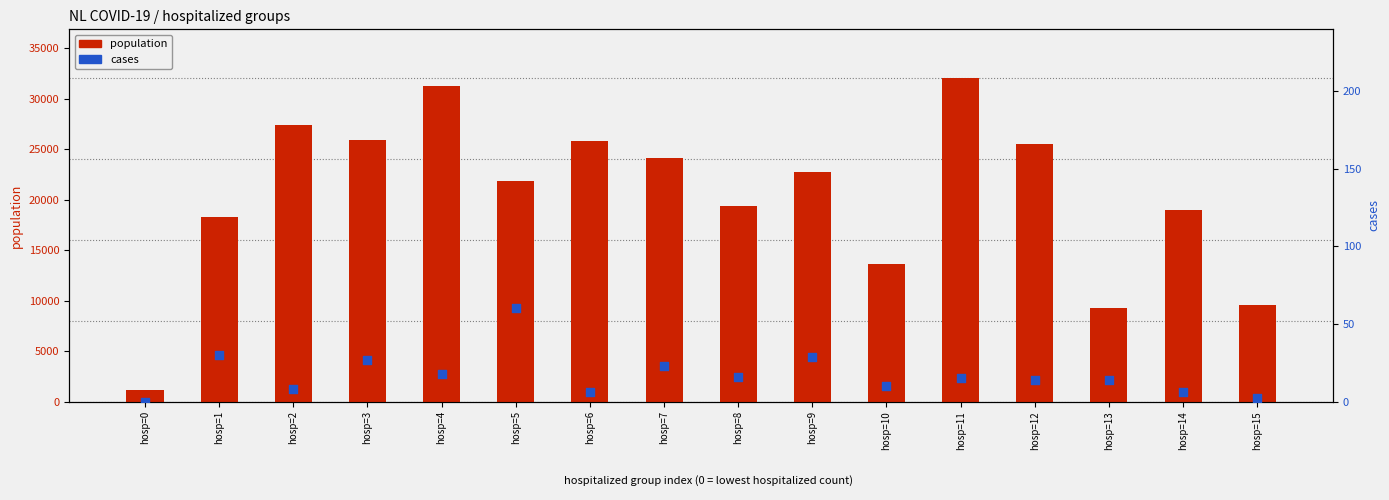

Which series contains the lowest Y value?

cases